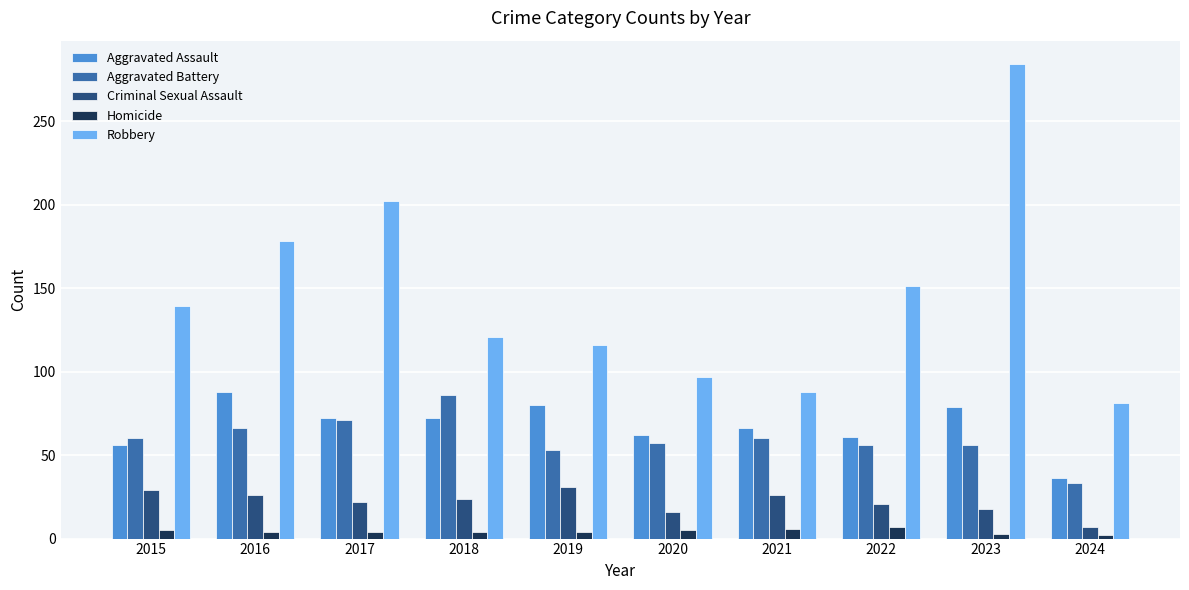

What value does the Aggravated Battery series have at 2021?

60